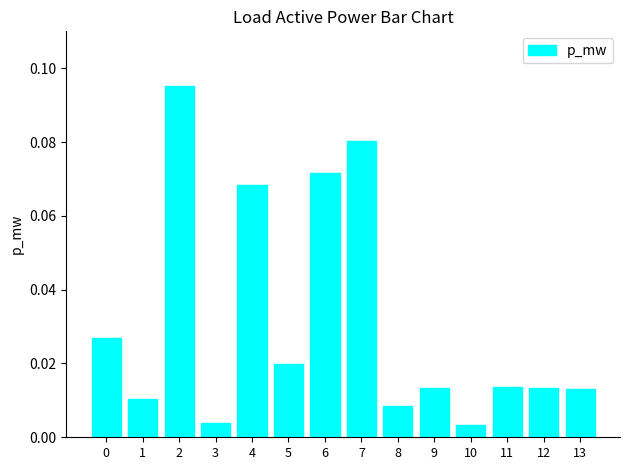

How many series are shown in this chart?

1